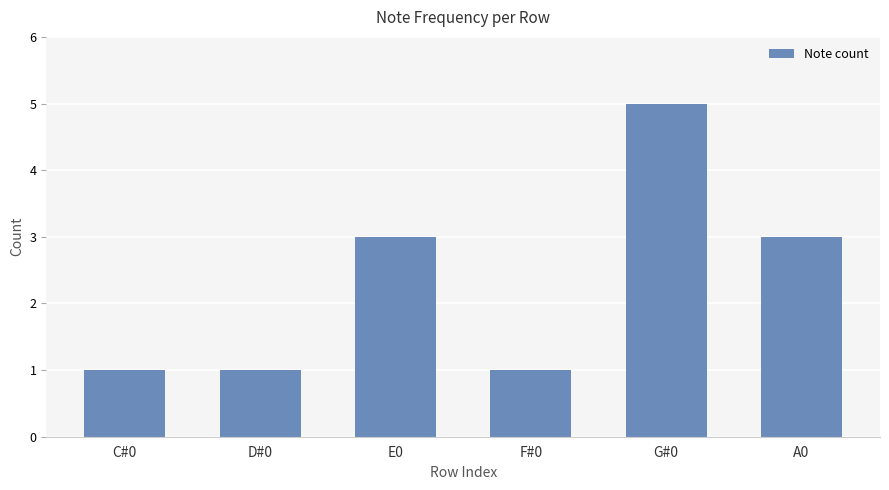

What is the change in value from D#0 to E0?

+2